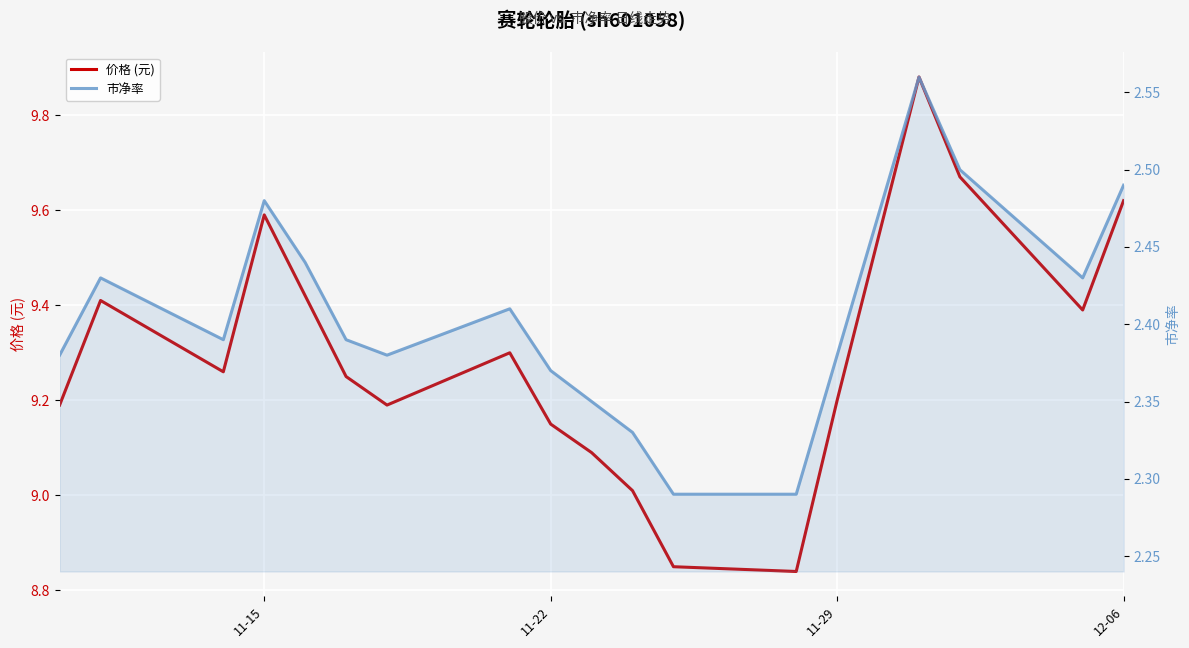

What is the difference between the maximum and minimum values in the 市净率 series?

0.3